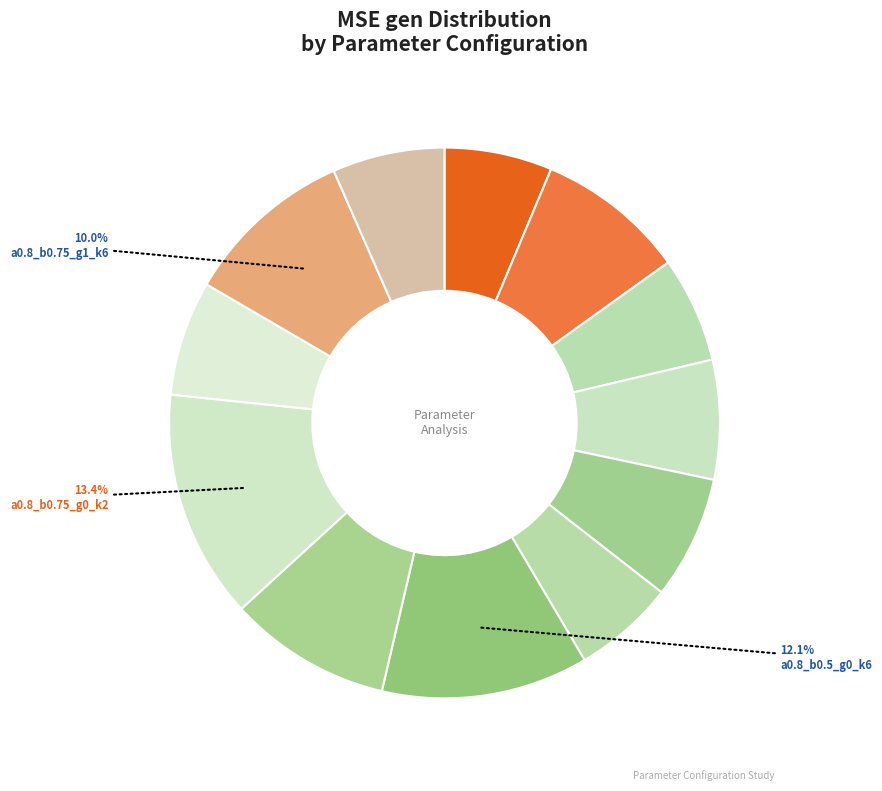

Count the number of slices in the pie.

12